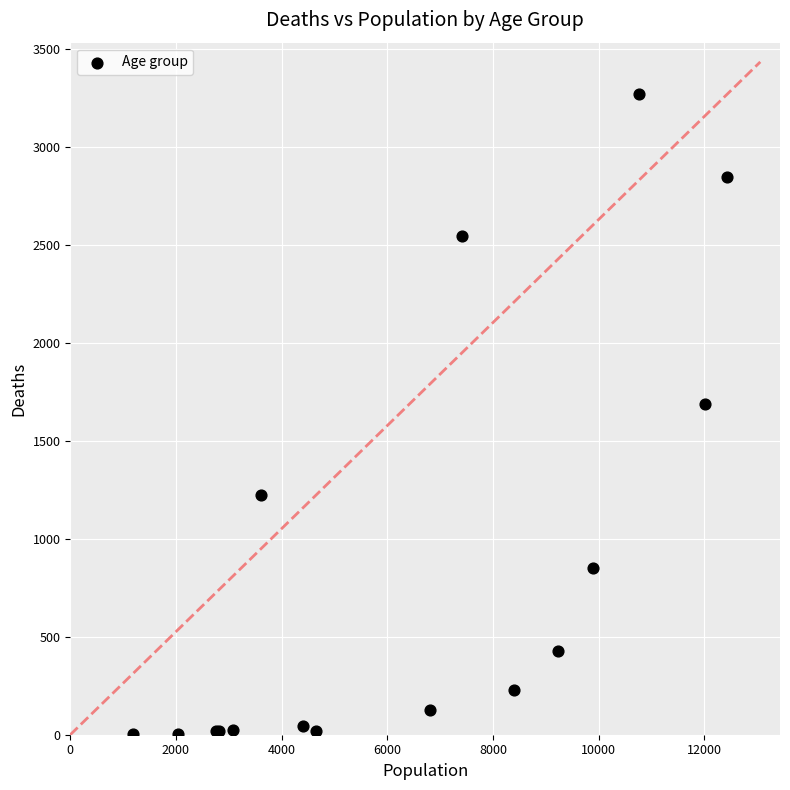

What Y value in the scatter plot is closest to 1638?

1690